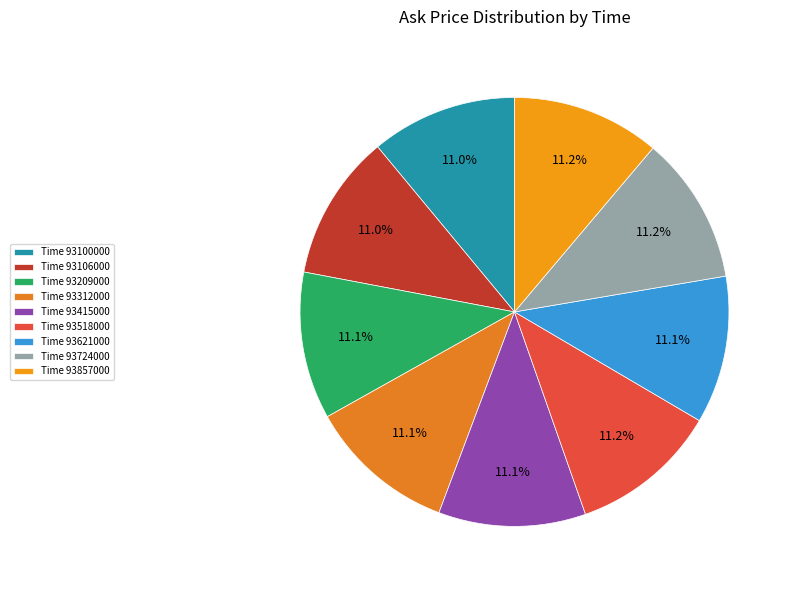

Rank the categories by value from highest to lowest.

93518000, 93857000, 93724000, 93312000, 93621000, 93209000, 93415000, 93100000, 93106000